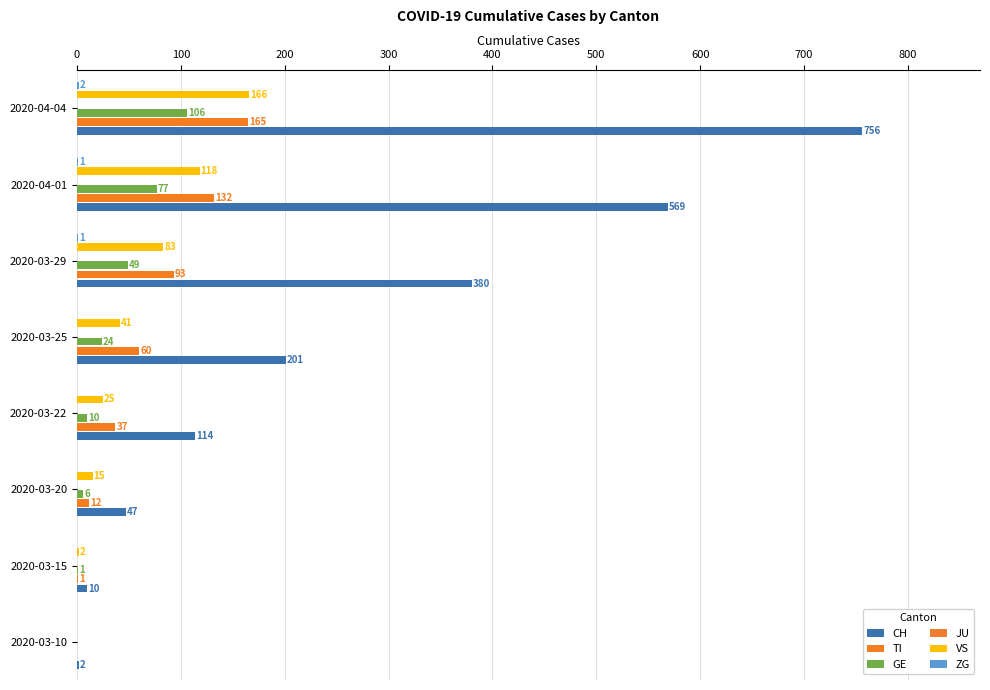

The ZG series shows 0.9 at 2020-03-20. True or false?

False